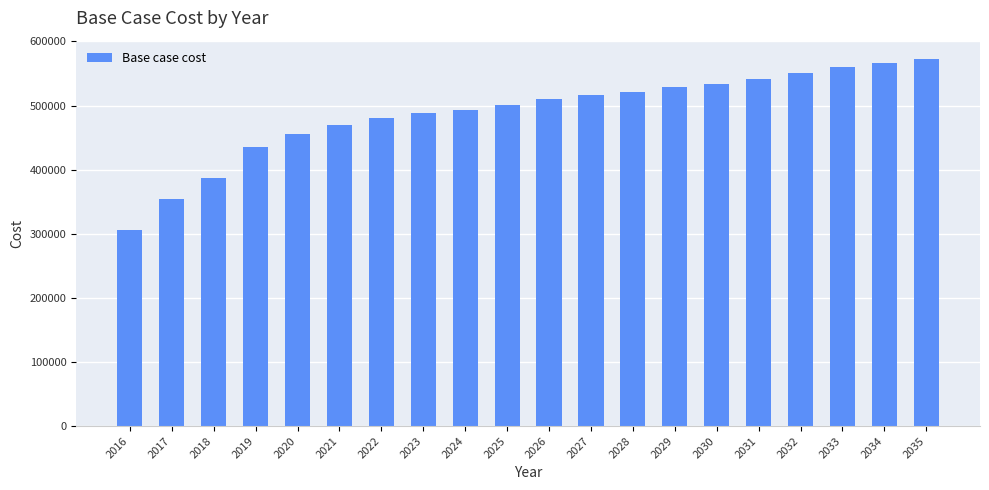

What is the smallest value displayed?

306040.5